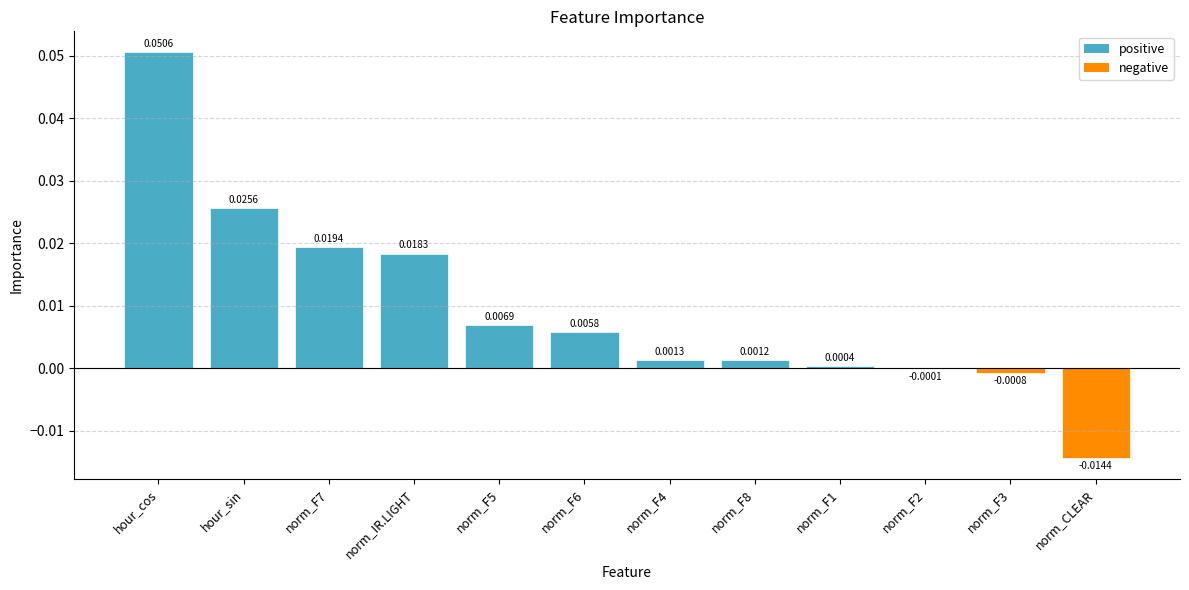

How many positive values are there?

9